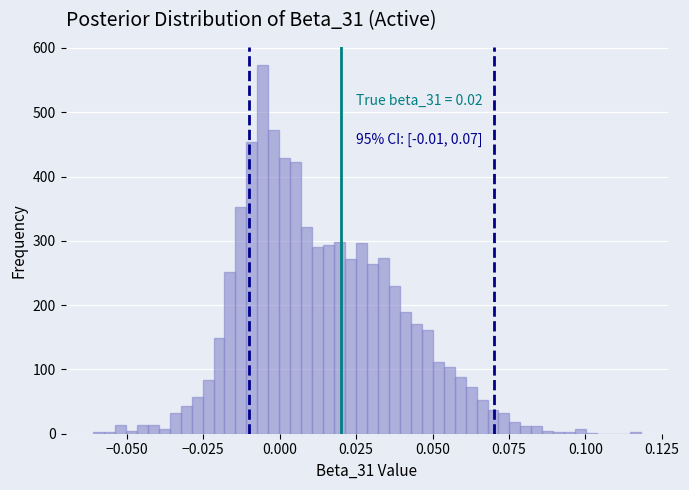

Around what value on the x-axis is the tallest bar? Give the approximate position of its centre, as read against the axis.

-0.005